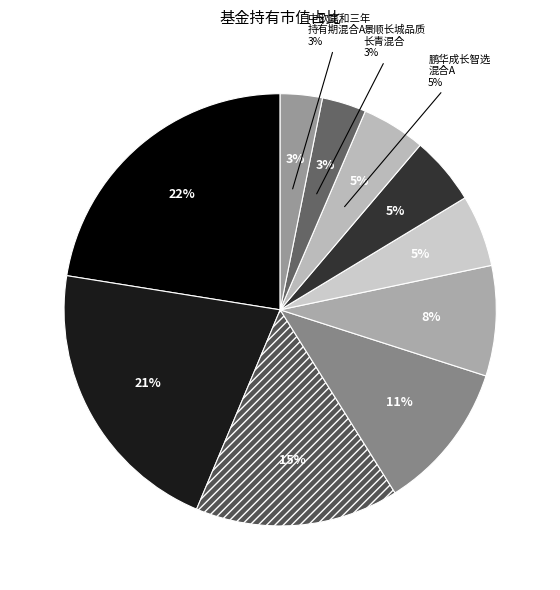

What percentage is the 鹏华成长智选混合A slice, to the nearest percent?

5%